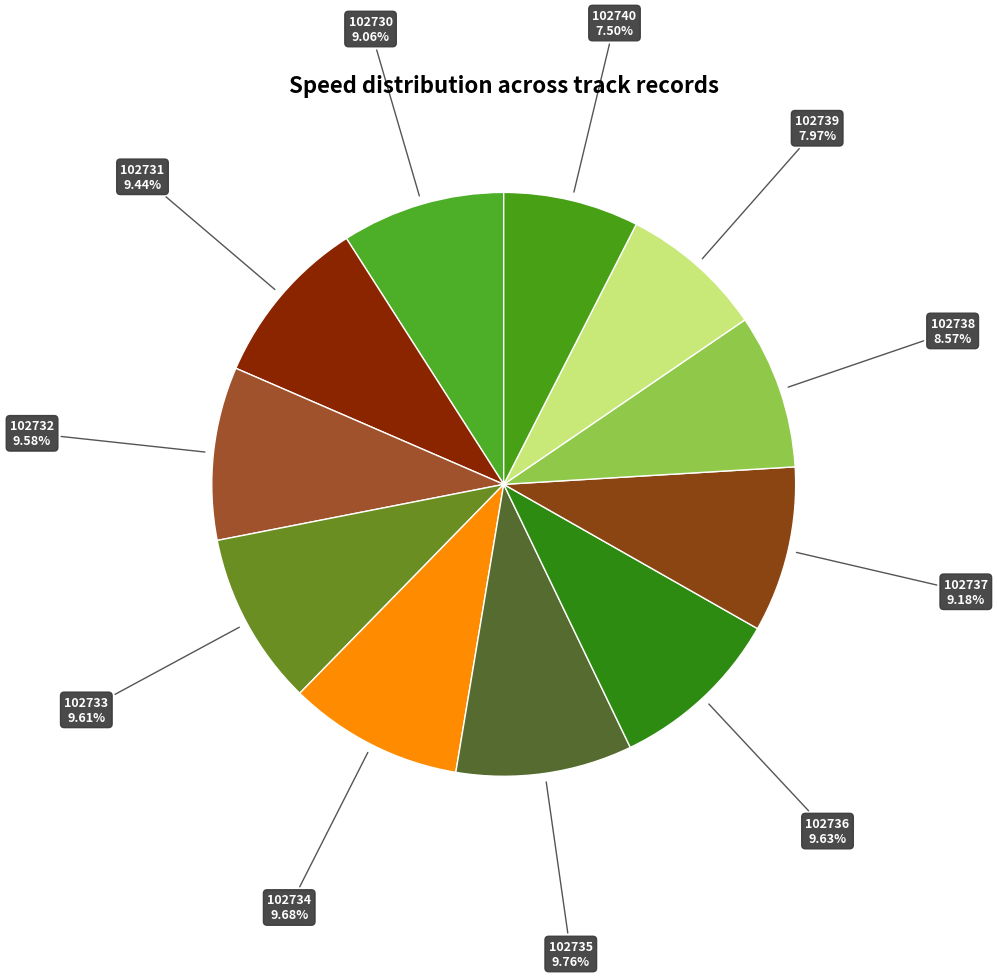

How many segments does this pie chart have?

11